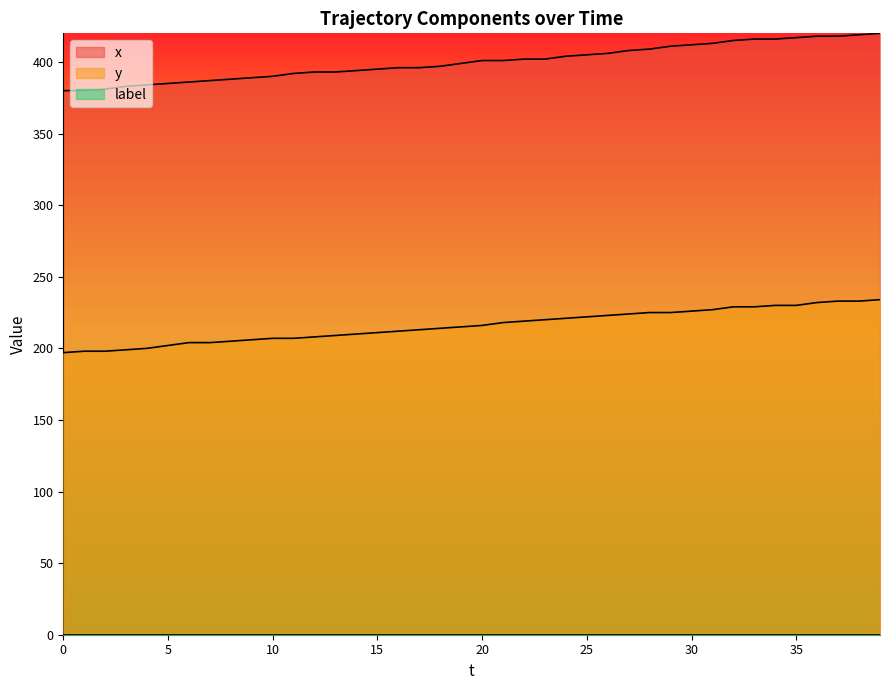

Which category has the highest value across all series?

39